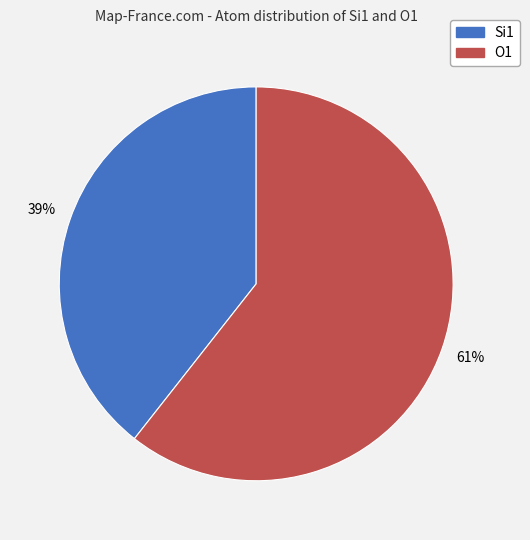

Which slice represents more than half of the pie?

O1